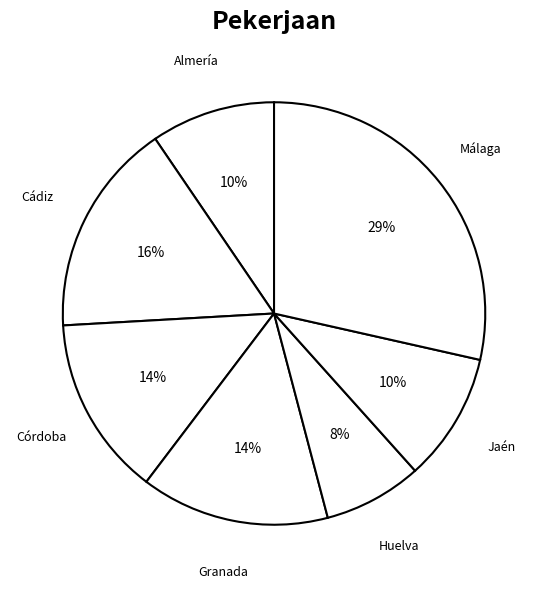

Count the number of slices in the pie.

7